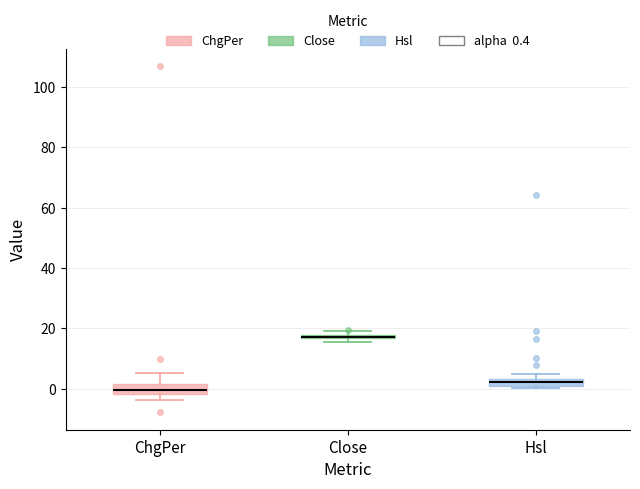

Where is the upper edge of the box for Close on the y-axis? The values are not printed on the chart, so give them approximately, as read against the axis.

18